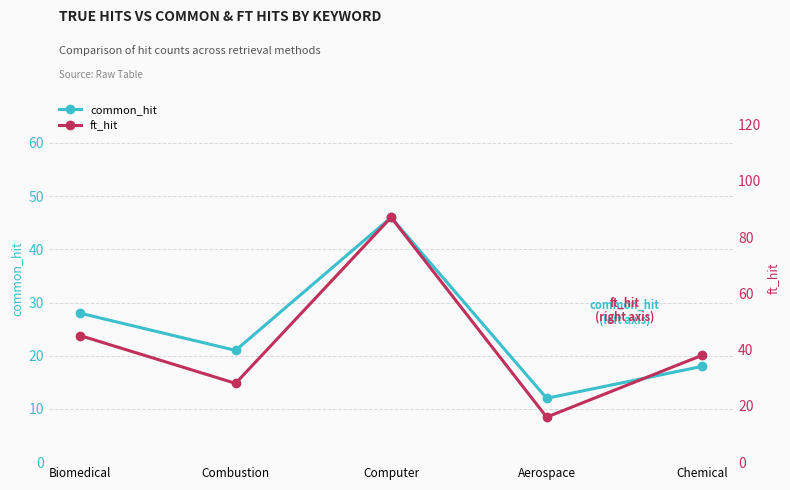

At which category is the sum across all series the highest?

Computer